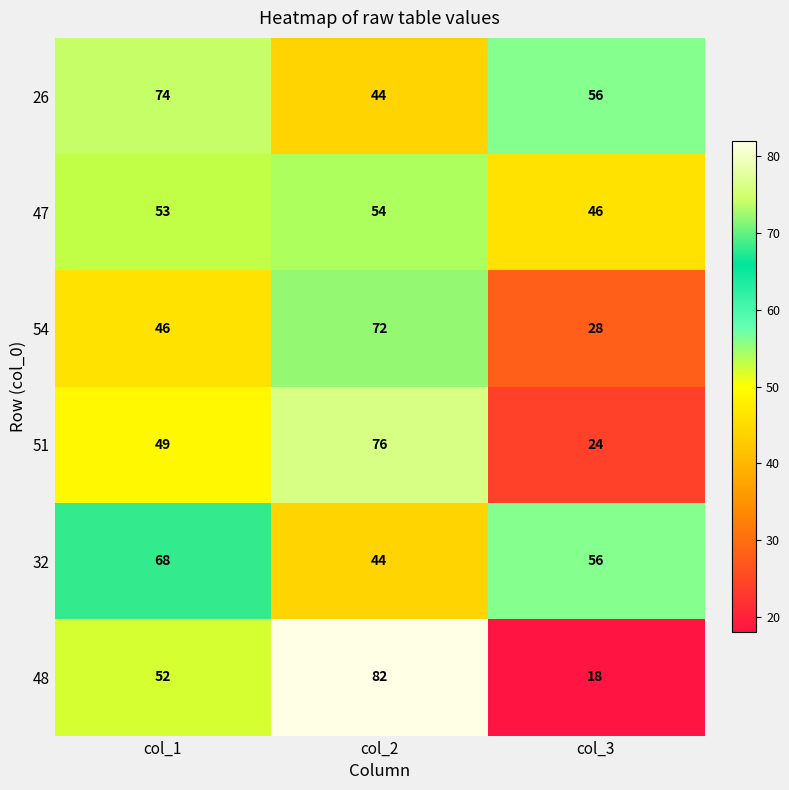

Reading right to left, what are all the values shown in this chart?

26: 56	44	74
47: 46	54	53
54: 28	72	46
51: 24	76	49
32: 56	44	68
48: 18	82	52